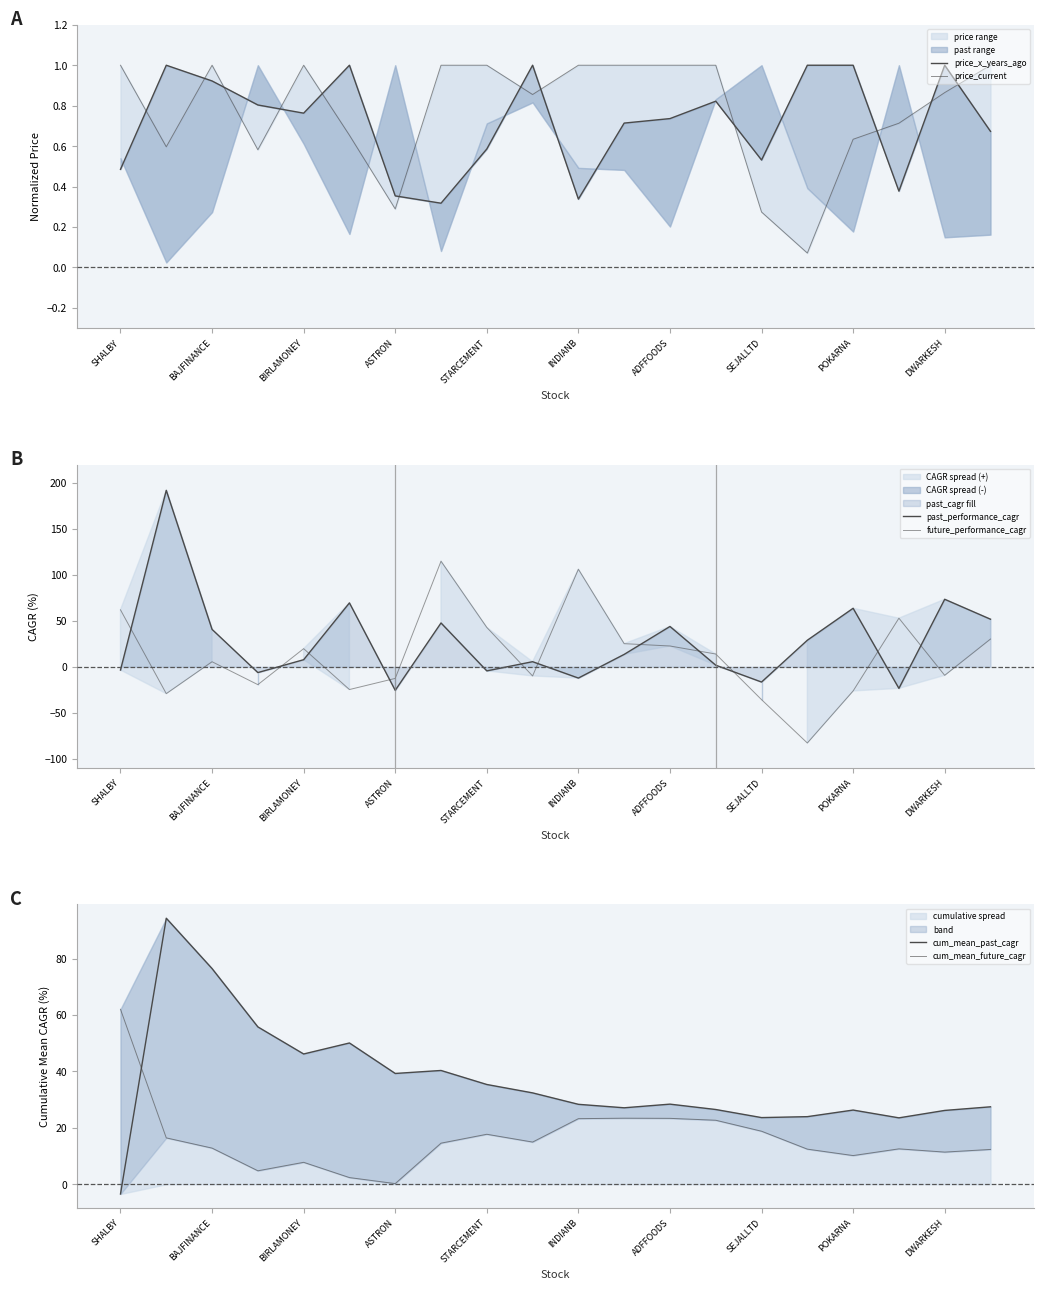

How many data points in future_performance_cagr are above 13?

10